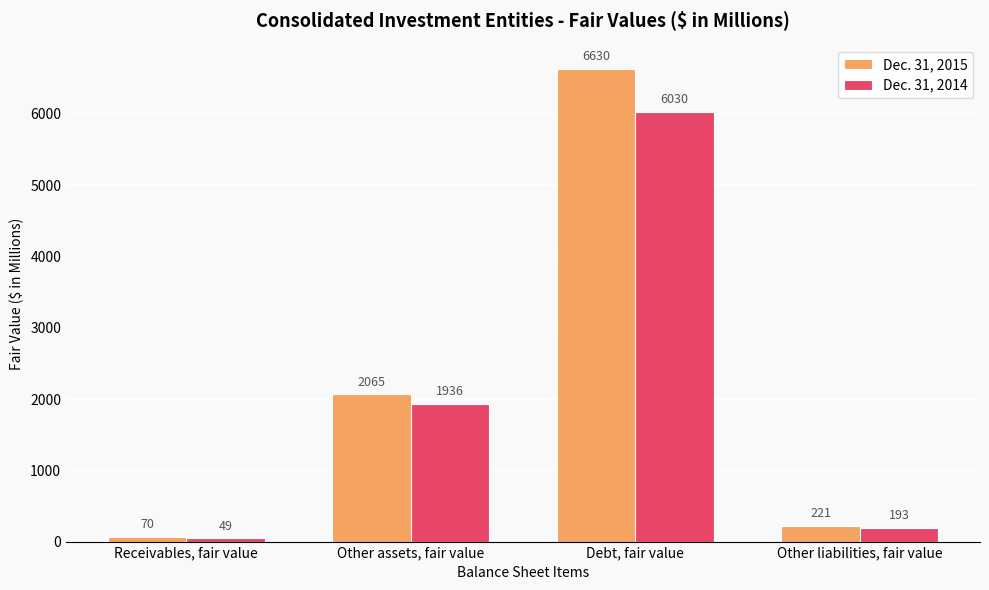

True or false: Dec. 31, 2014 has a value of 1936 at Other assets, fair value.

True